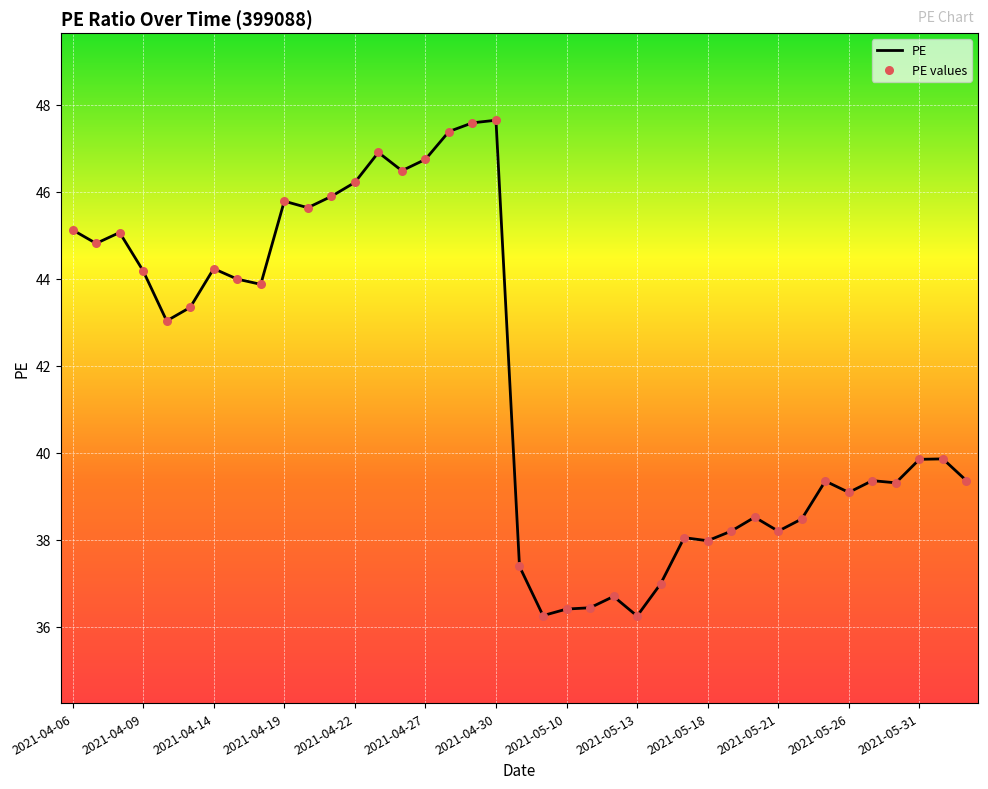

What is the greatest value displayed?

47.6